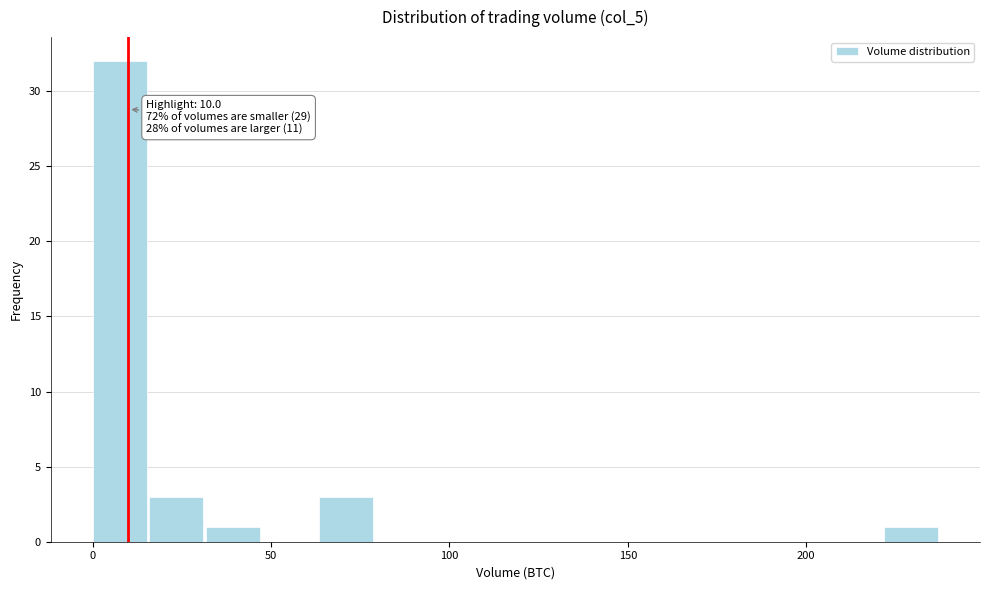

Read against the x-axis, roughly where is the centre of the tallest bar?

10